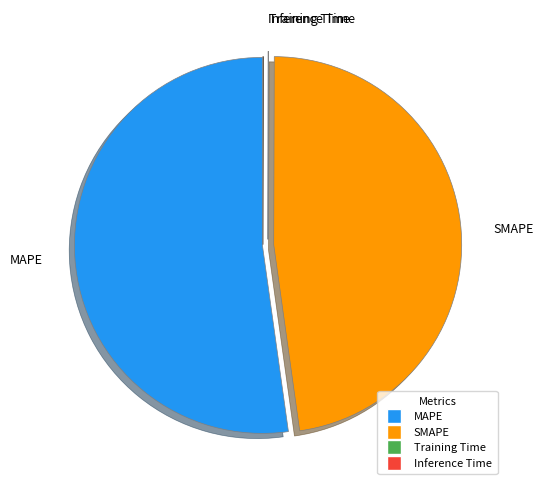

Is MAPE the majority of the pie?

Yes